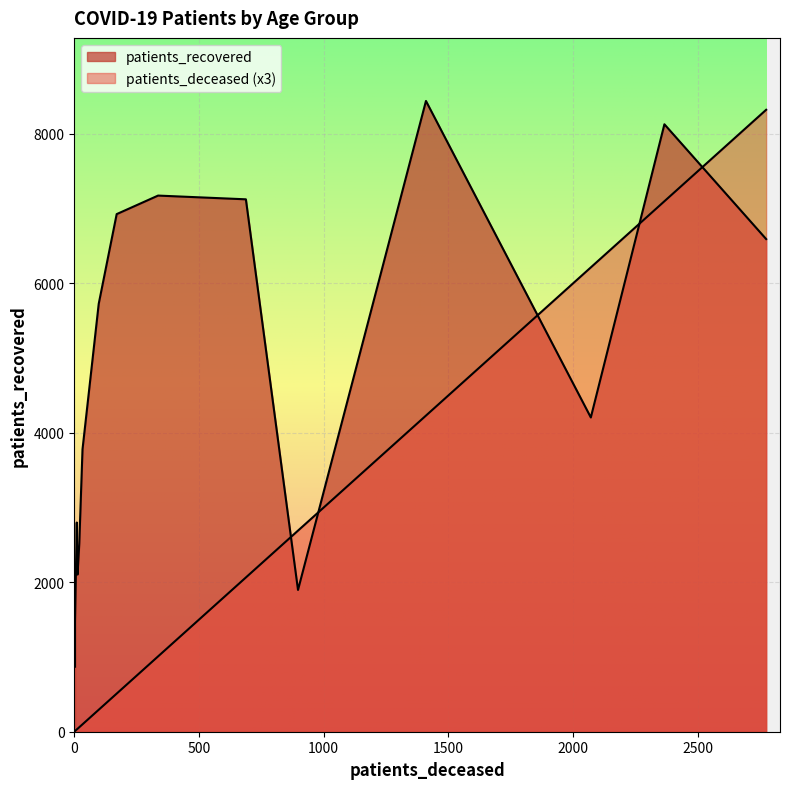

Which series has the largest total across all categories?

patients_recovered